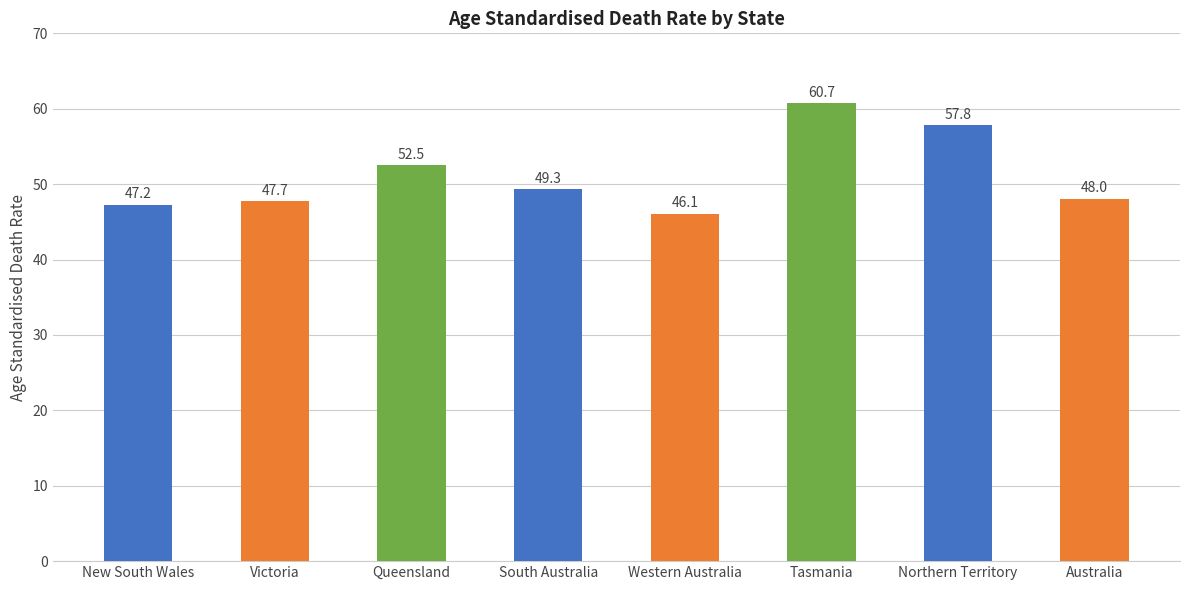

How many values are below 49?

4